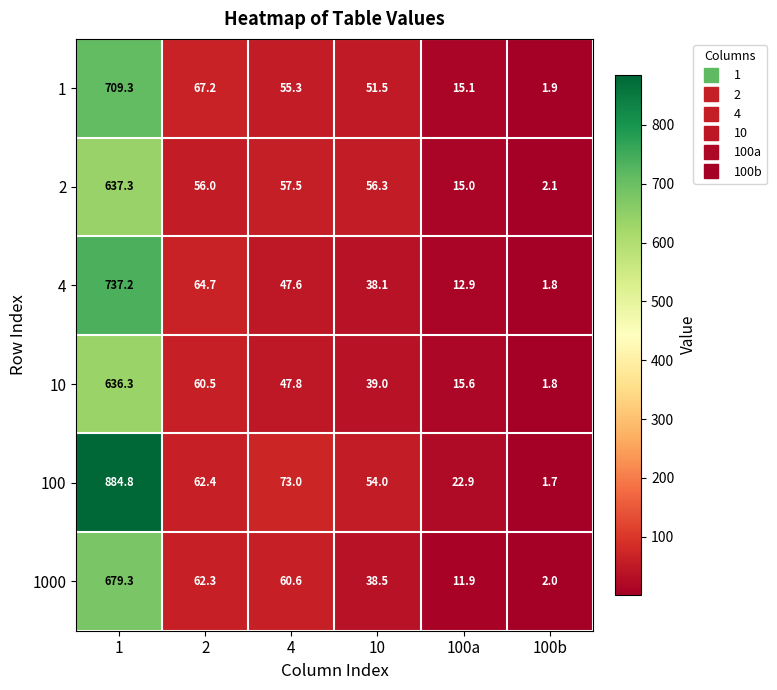

What is the smallest value displayed?

1.7